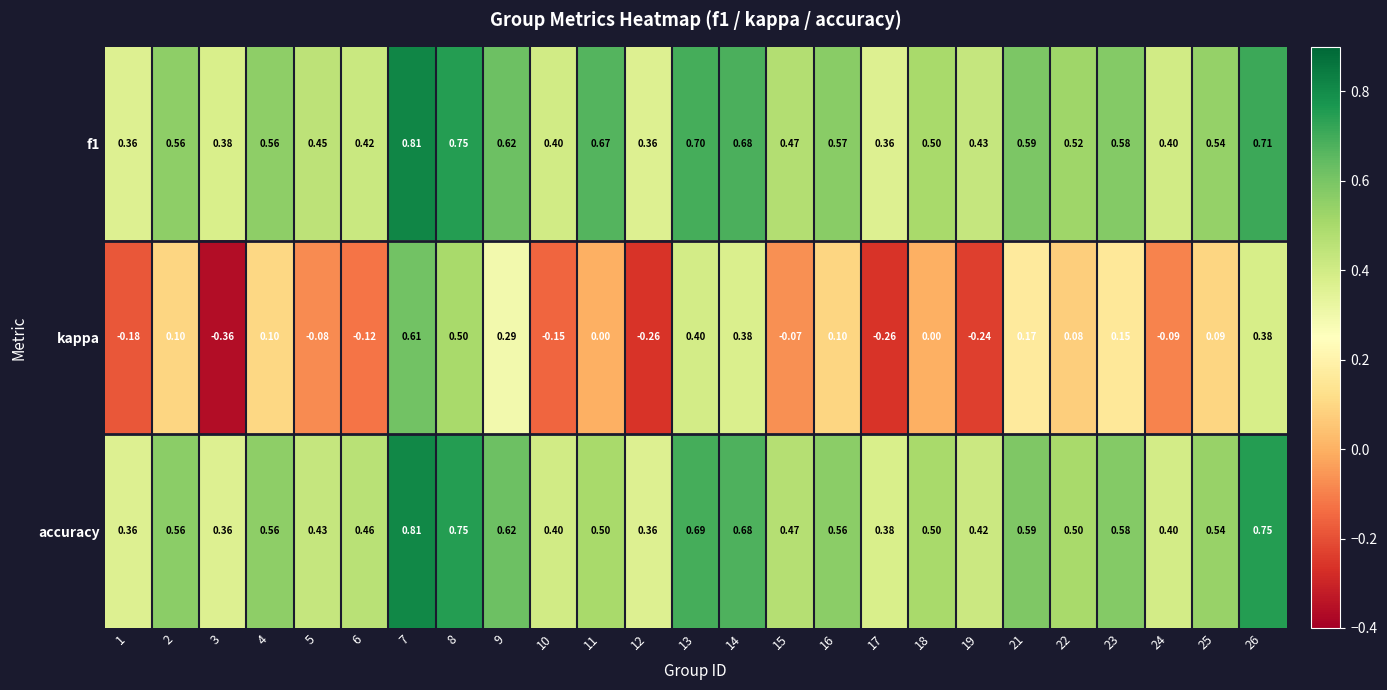

Which series has the largest range (max minus min)?

kappa